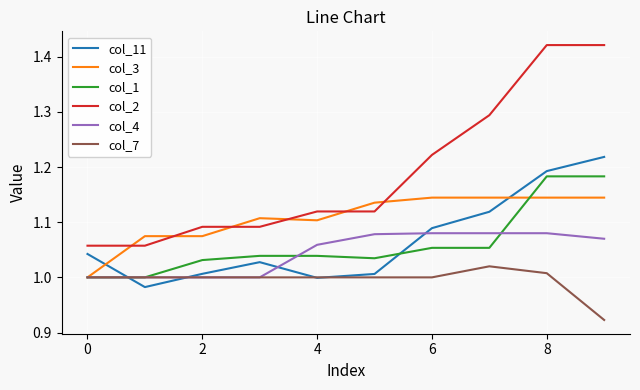

Count the number of data series in this chart.

6